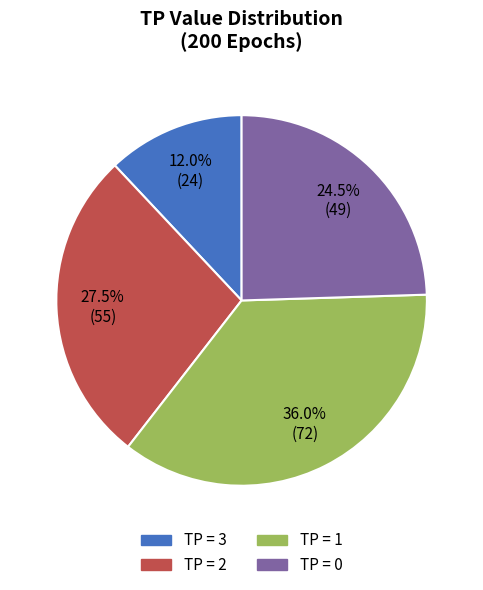

Does any single category account for the majority?

No